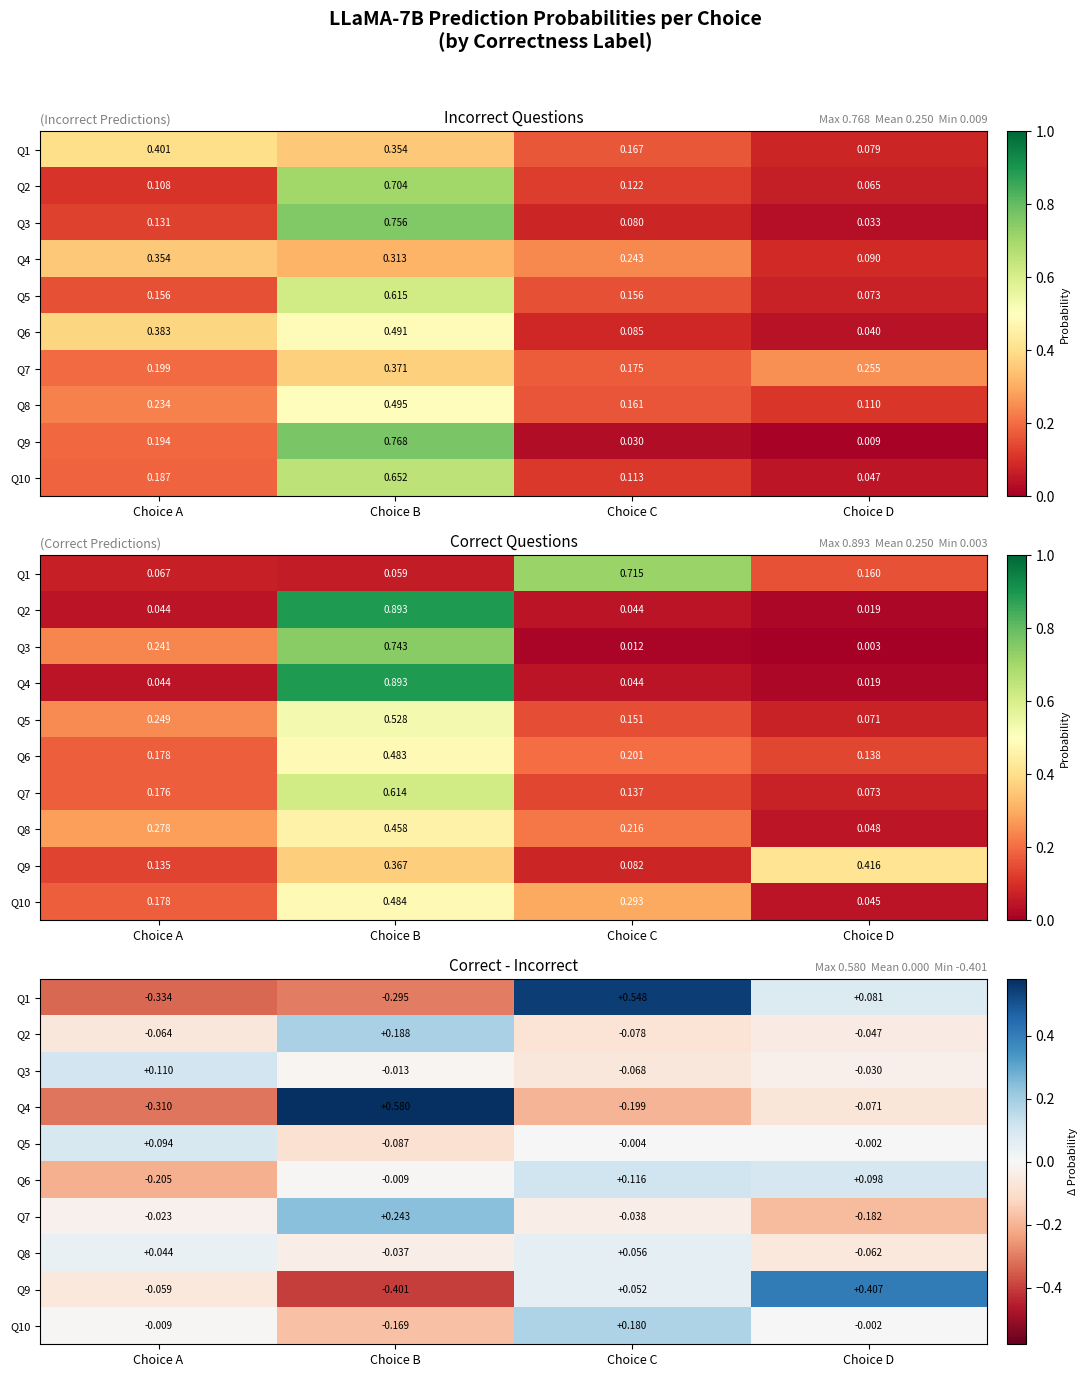

How many values in the Q2 series exceed 0?

1